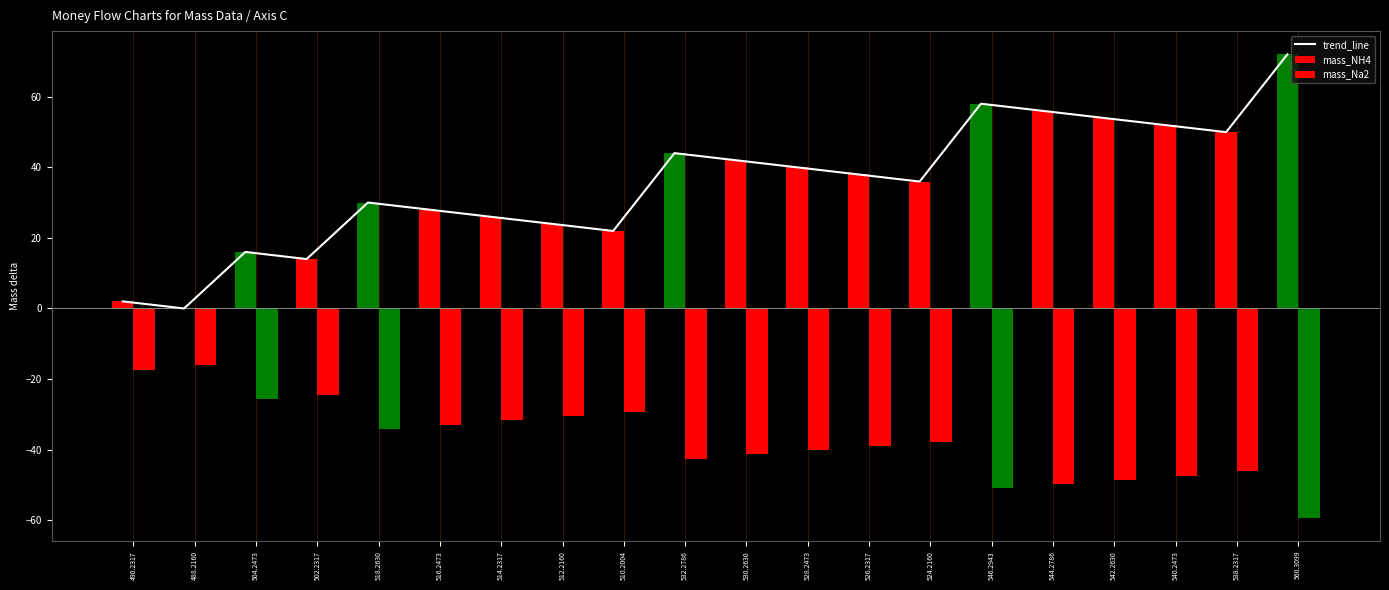

Rank the categories by mass_Na2 value from highest to lowest.

488.2160, 490.2317, 502.2317, 504.2473, 510.2004, 512.2160, 514.2317, 516.2473, 518.2630, 524.2160, 526.2317, 528.2473, 530.2630, 532.2786, 538.2317, 540.2473, 542.2630, 544.2786, 546.2943, 560.3099